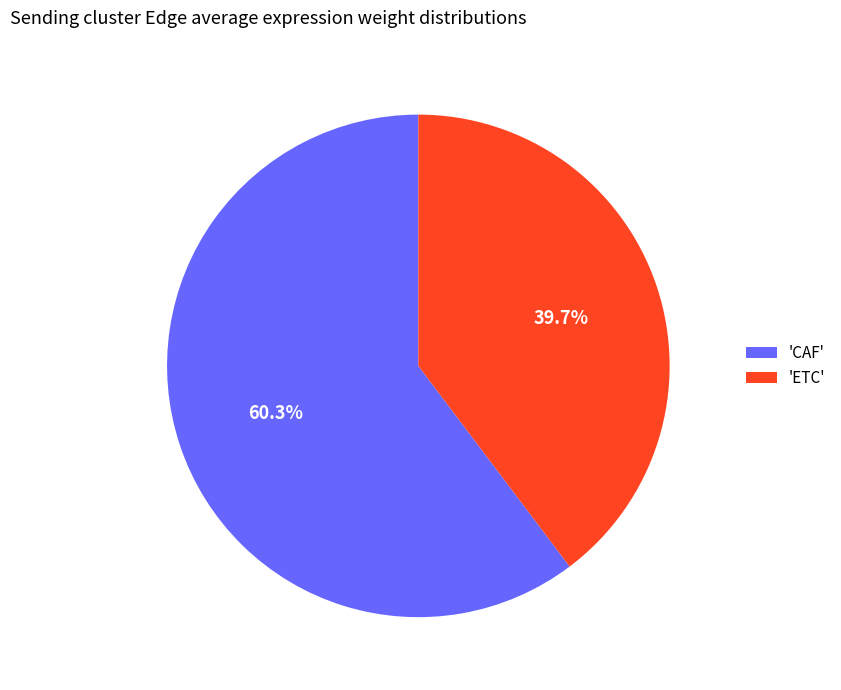

Rank the categories by value from highest to lowest.

'CAF', 'ETC'